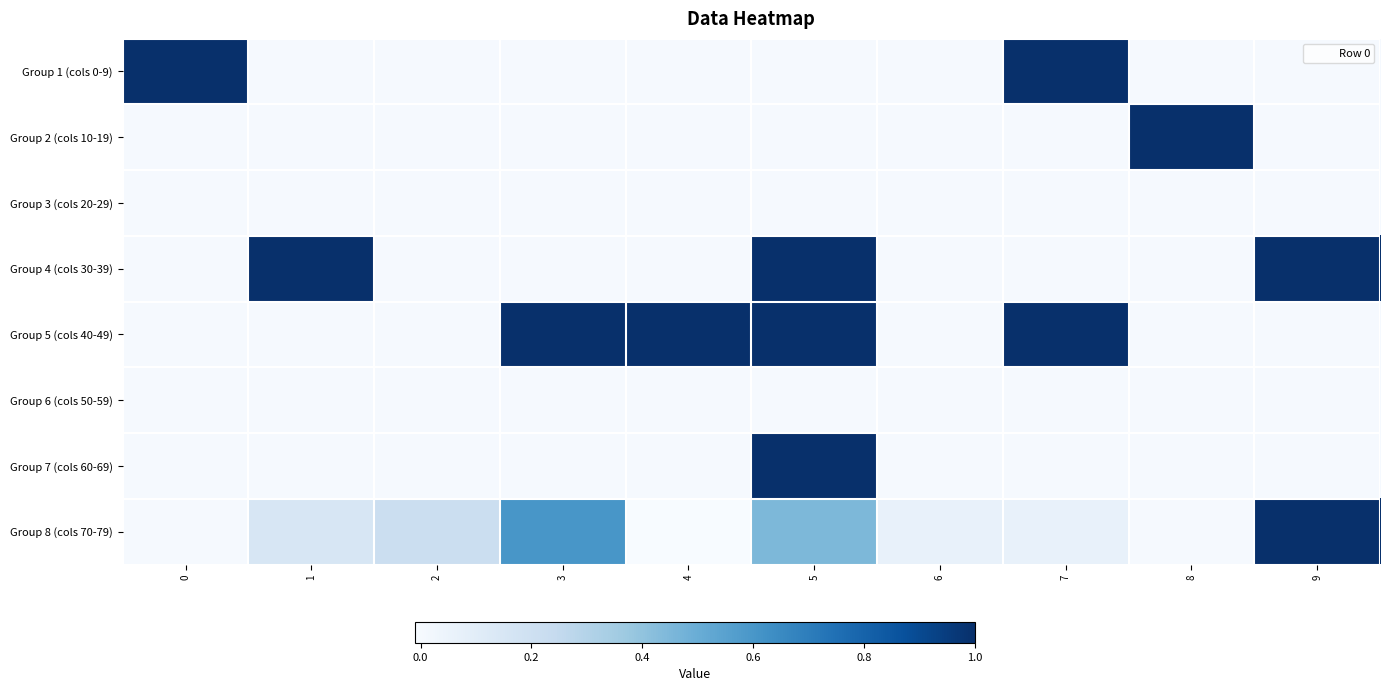

Which series has the largest total across all categories?

Group 5 (cols 40-49)